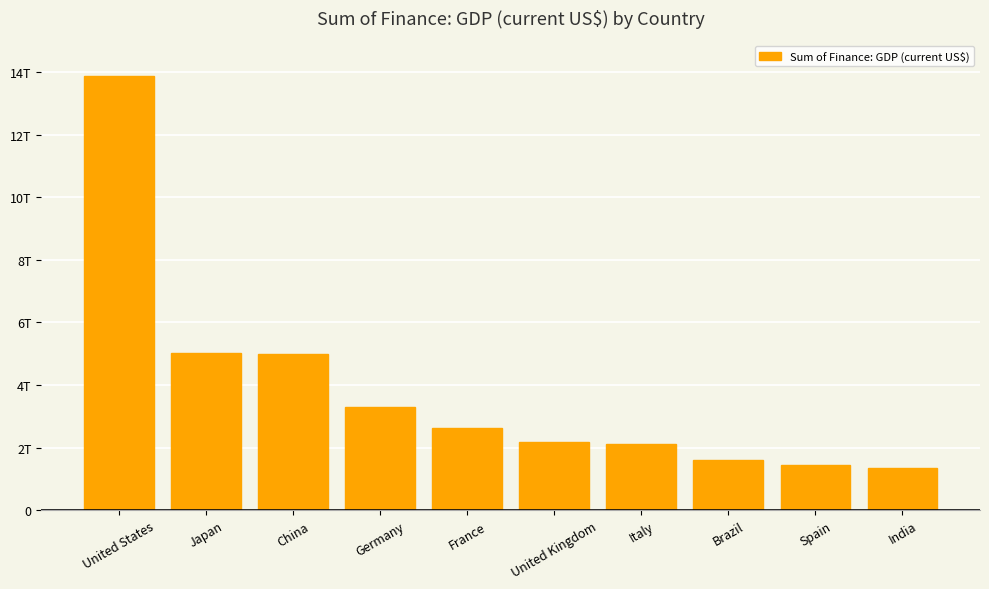

List the labels in order of value, smallest first.

India, Spain, Brazil, Italy, United Kingdom, France, Germany, China, Japan, United States